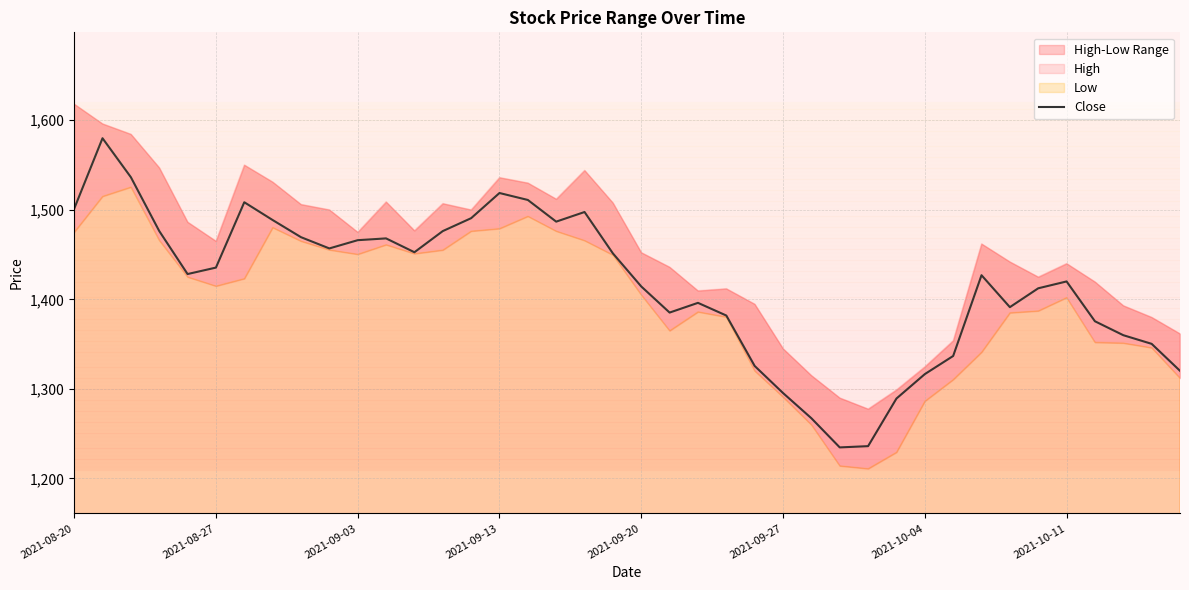

The value of Close at 2021-09-20 is 1414.3. True or false?

True